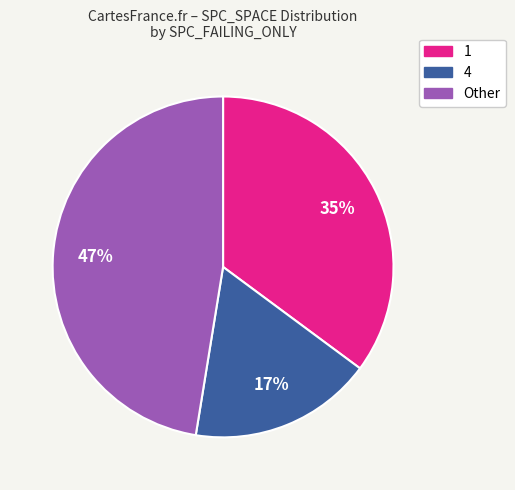

How many segments does this pie chart have?

3